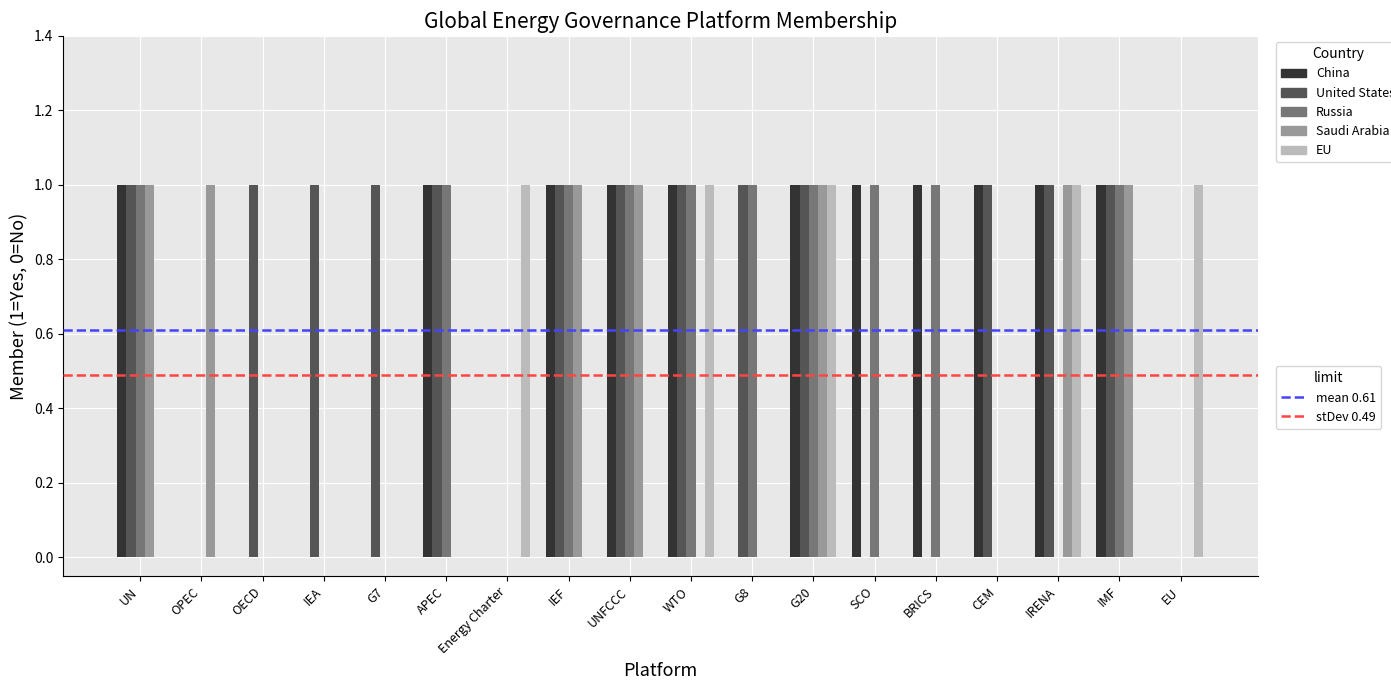

What is the total value across all series at APEC?

3